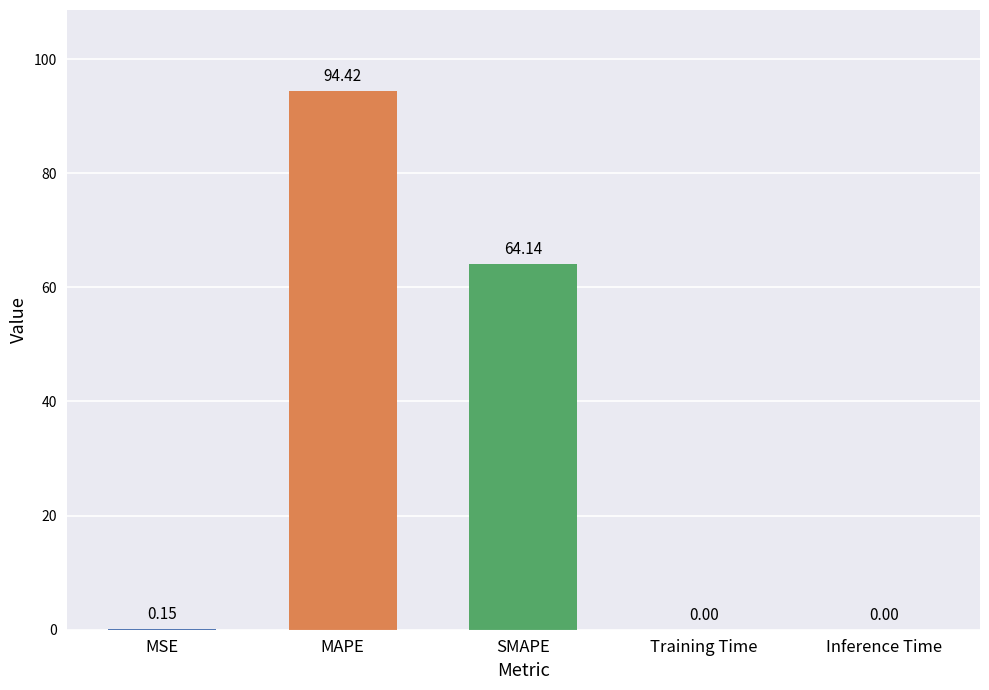

Where is the data nearest to the value 47?

SMAPE